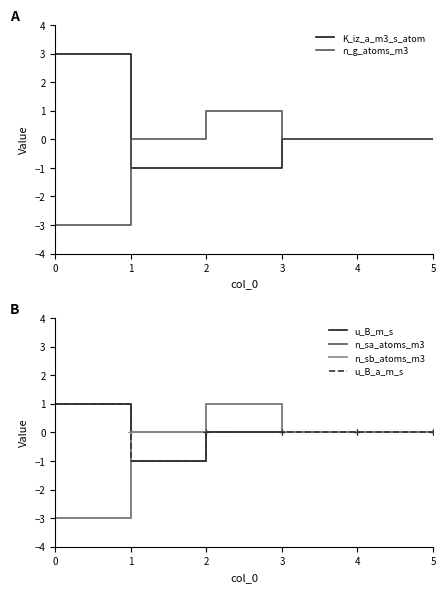

Reading left to right, what are all the values shown in this chart?

K_iz_a_m3_s_atom: 0=3	1=-1	2=-1	3=0	4=0	5=0
n_g_atoms_m3: 0=-3	1=0	2=1	3=0	4=0	5=0
u_B_m_s: 0=1	1=-1	2=0	3=0	4=0	5=0
n_sa_atoms_m3: 0=-3	1=0	2=1	3=0	4=0	5=0
n_sb_atoms_m3: 0=-3	1=0	2=1	3=0	4=0	5=0
u_B_a_m_s: 0=1	1=-1	2=0	3=0	4=0	5=0